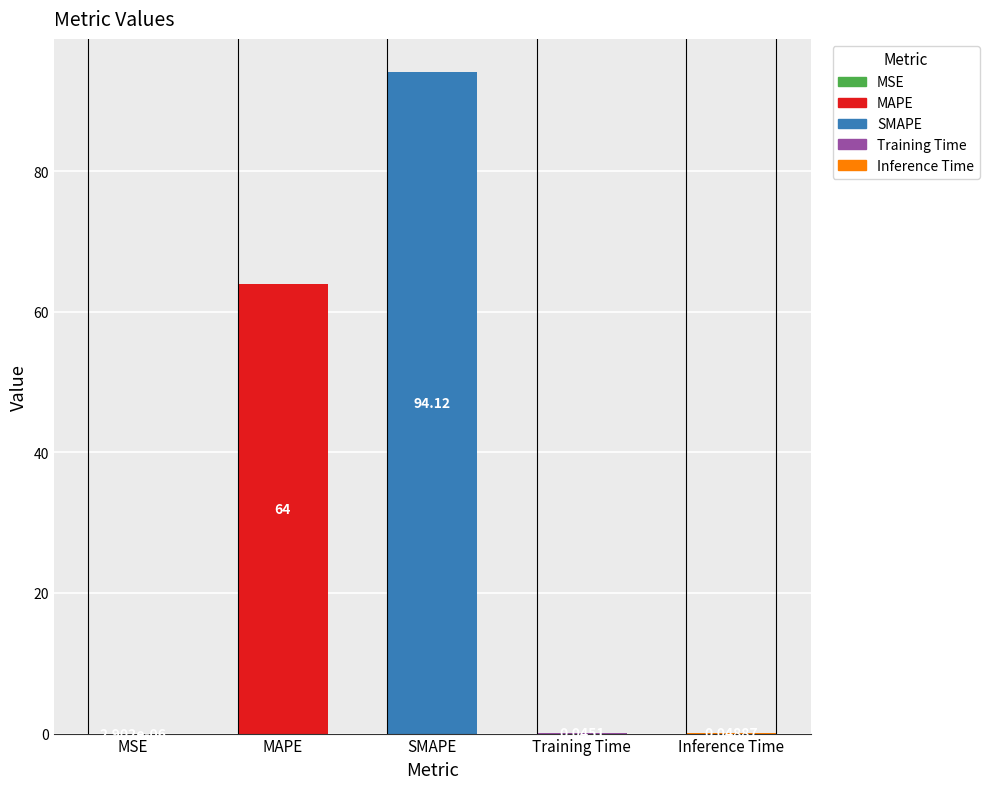

How many series are shown in this chart?

1